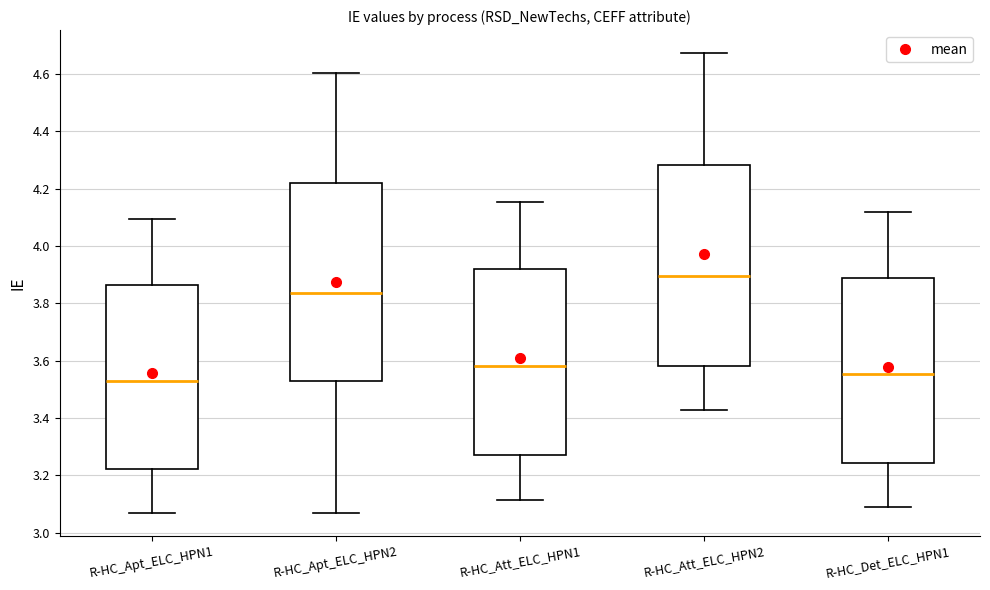

Which box has the lowest median line?

R-HC_Apt_ELC_HPN1